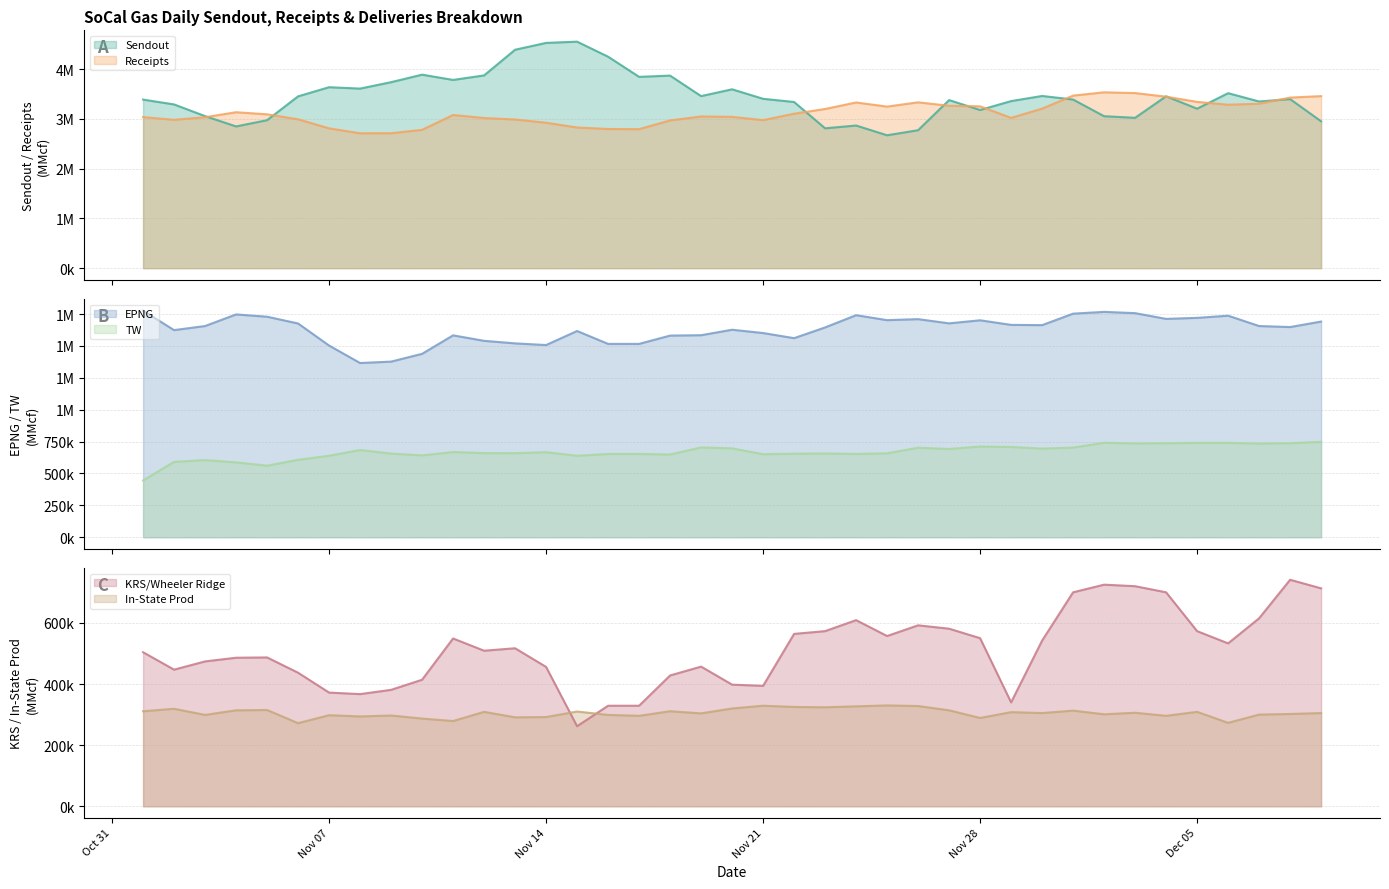

At which label does TW first exceed 660000?

2000-11-08